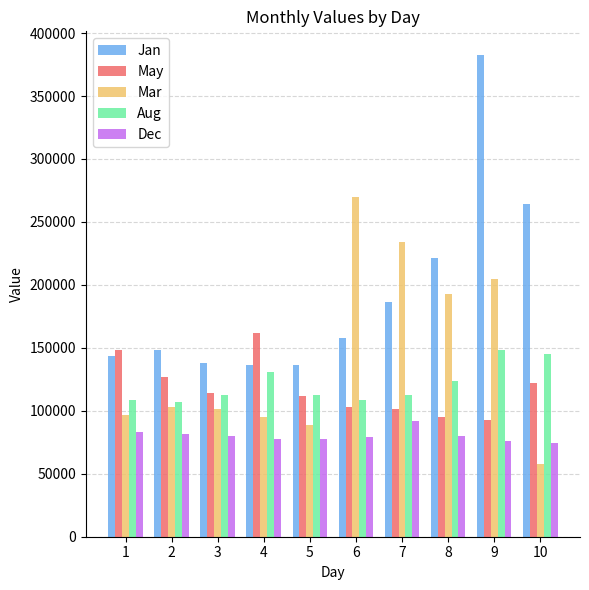

What is the maximum value for May?

161630